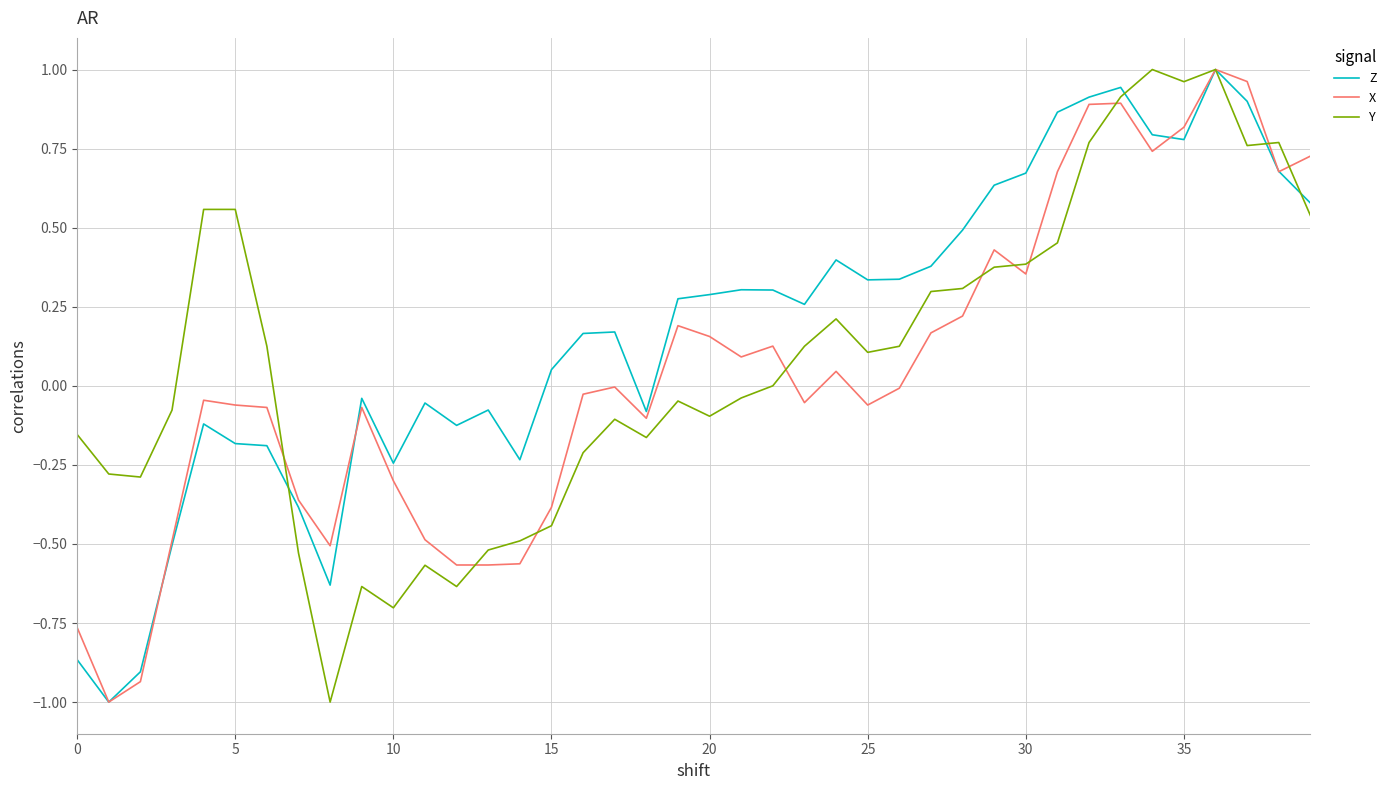

What is the smallest value displayed?

-1.0